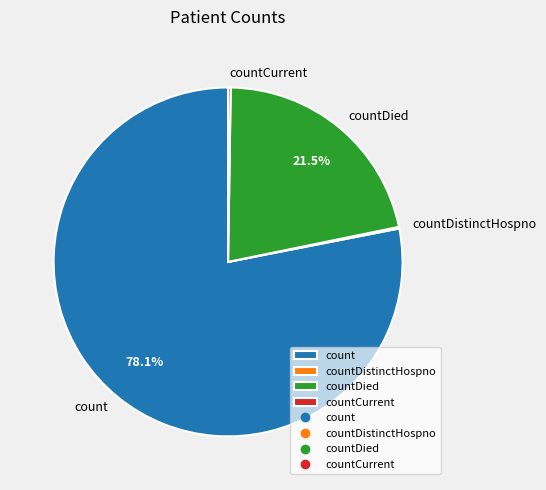

Is there any slice that represents more than half of the pie?

Yes